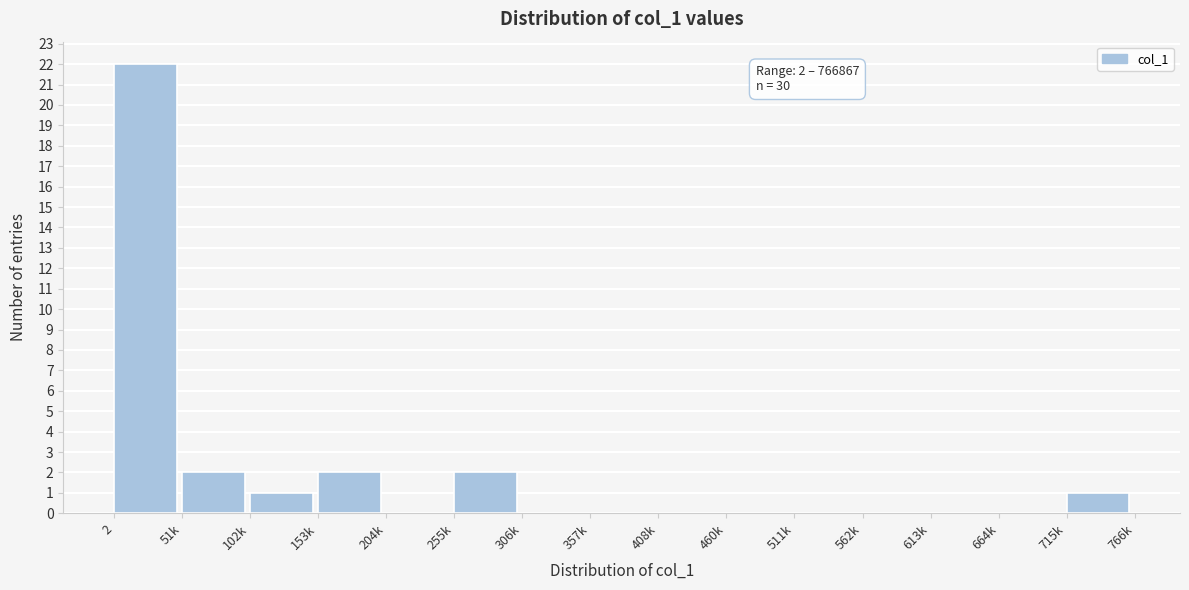

Reading left to right, list all the values displayed in this chart.

2=22	51k=2	102k=1	153k=2	204k=0	255k=2	306k=0	357k=0	408k=0	460k=0	511k=0	562k=0	613k=0	664k=0	715k=1